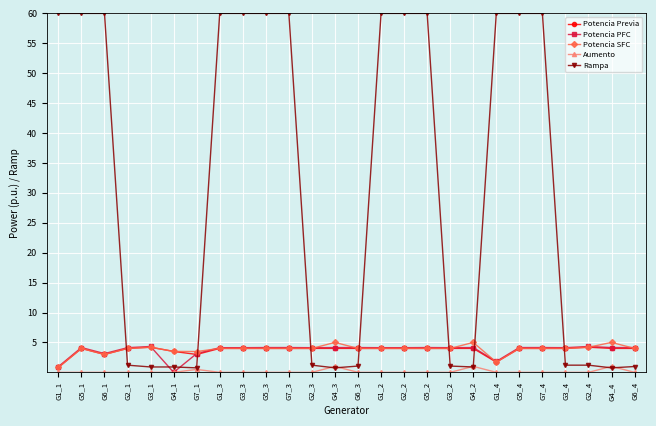

At how many categories does at least one series exceed 10?

13